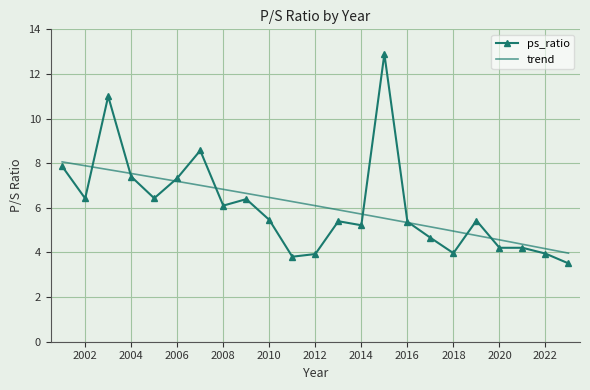

What is the maximum value shown in the chart?

12.9